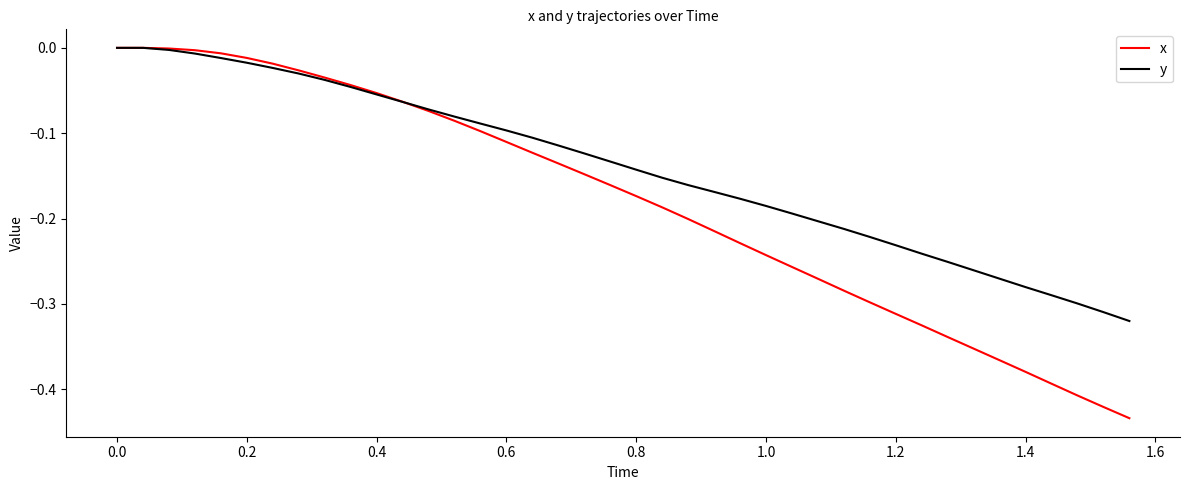

What are all the series names shown in the legend?

x, y